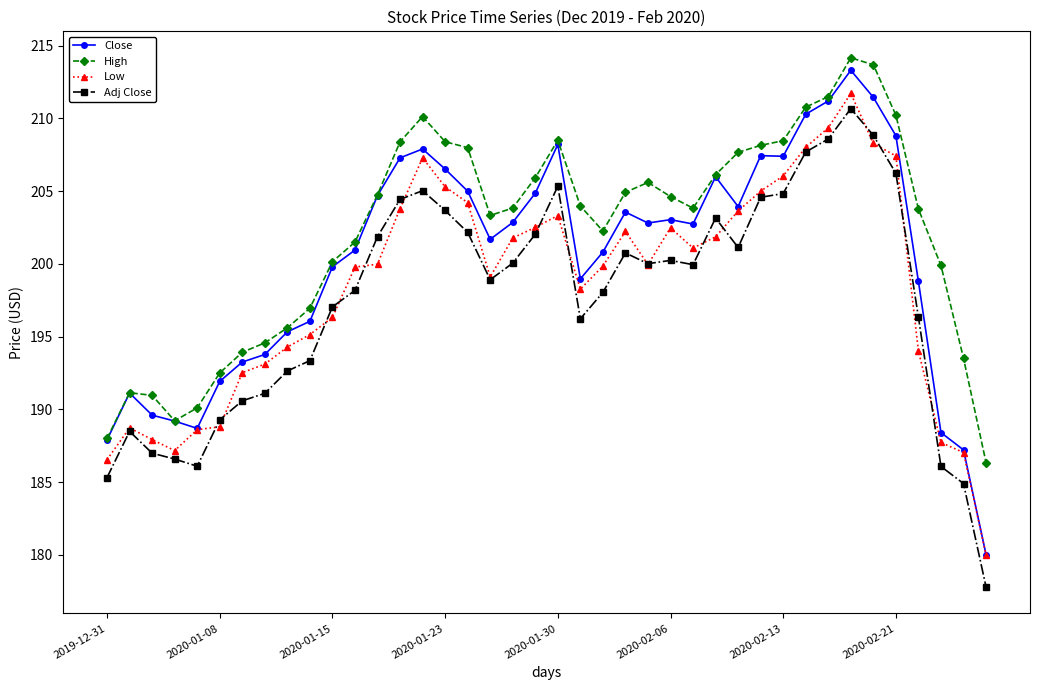

Rank the series by their maximum value, from lowest to highest.

Adj Close, Low, Close, High